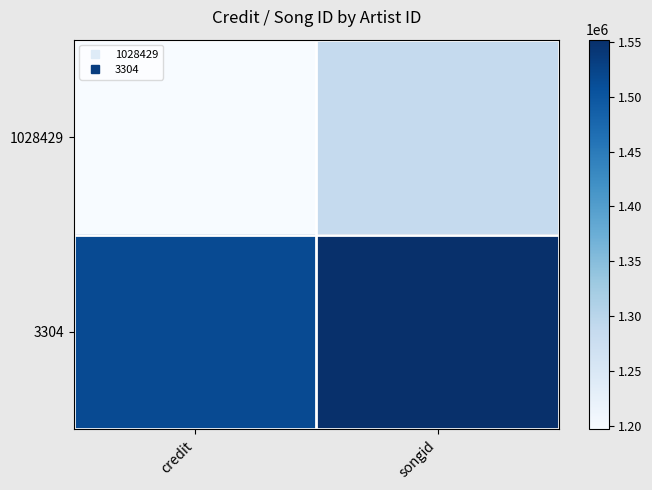

What is the total value across all series at credit?

2711320